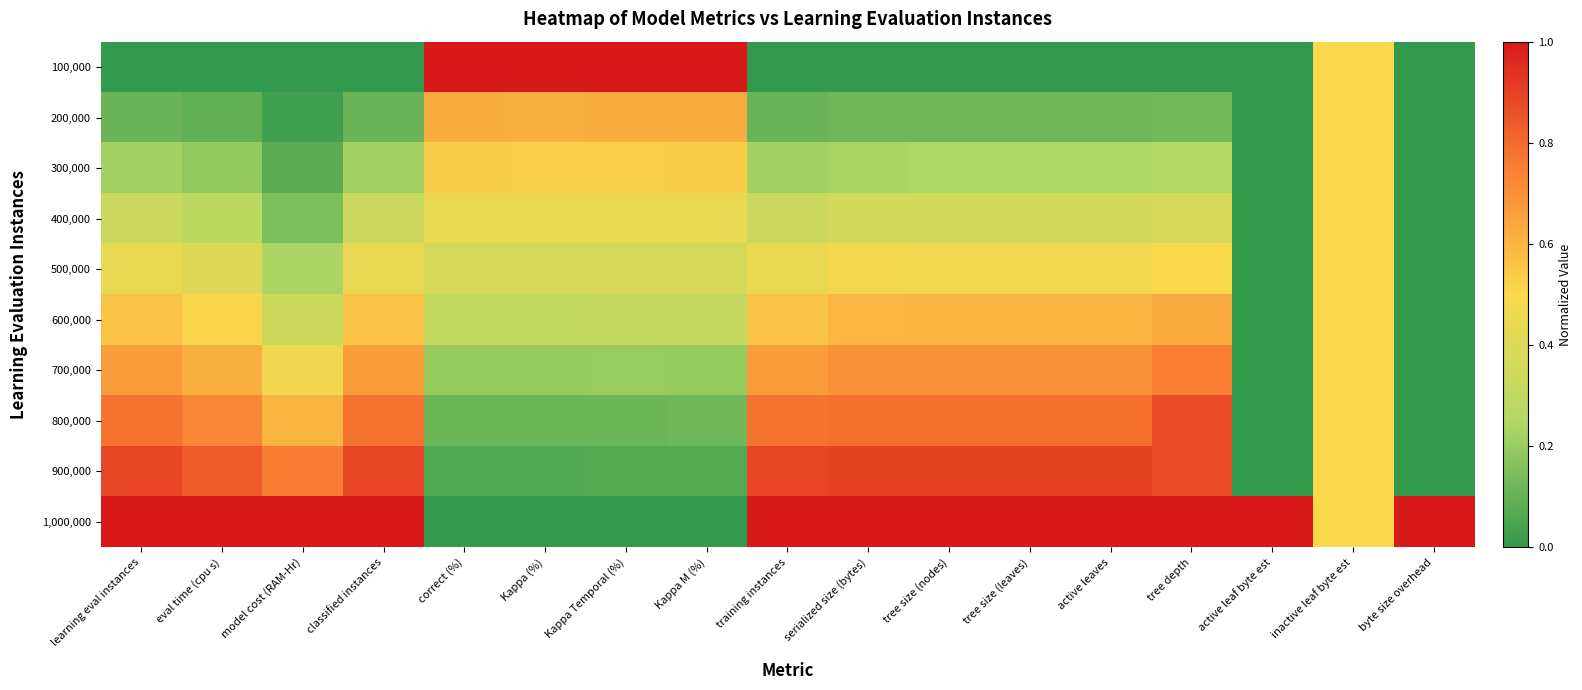

What is the total value across all series at Kappa M (%)?

3.7